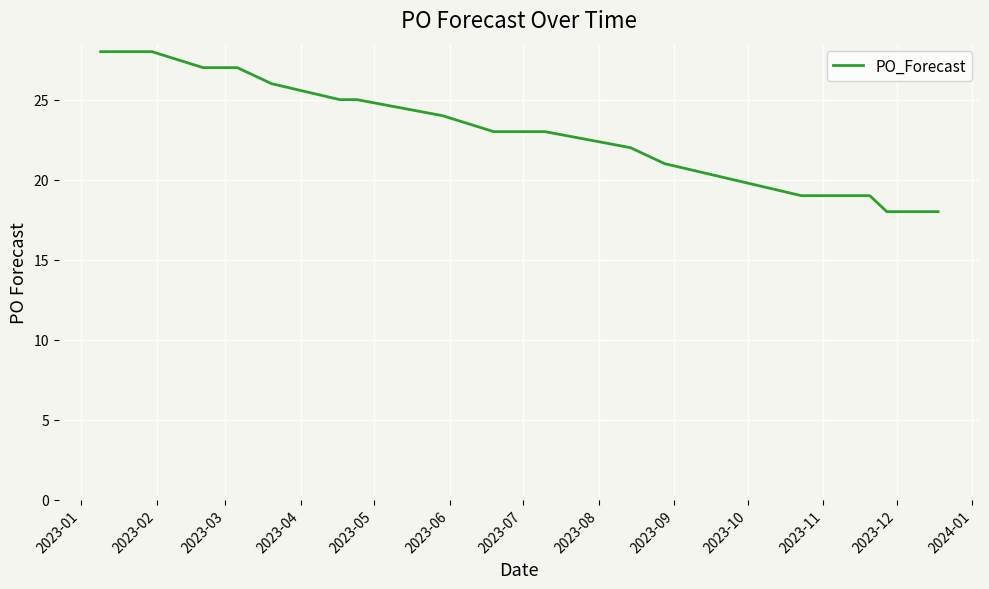

What is the minimum value shown in the chart?

18